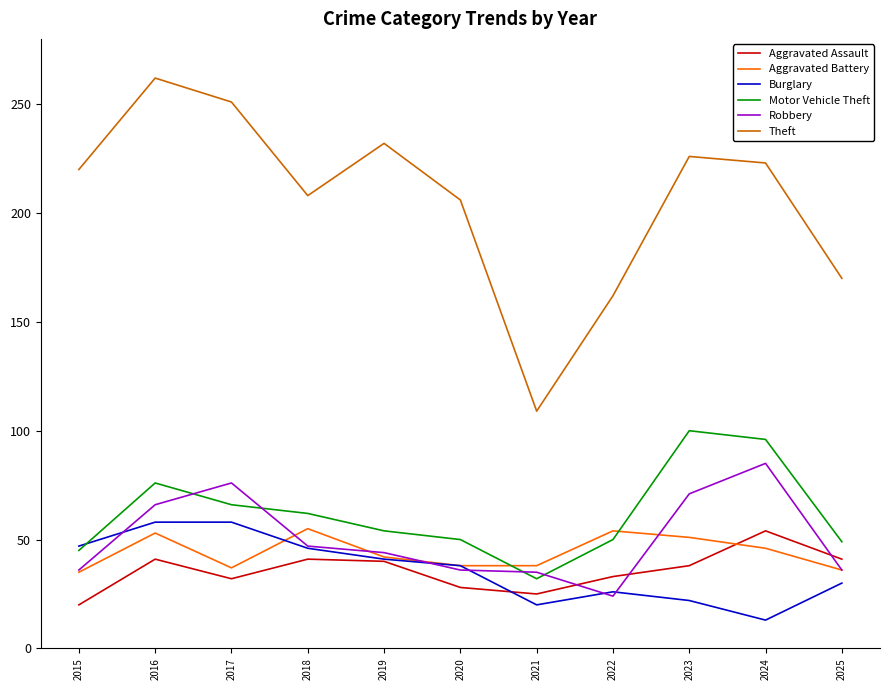

What is the total value across all series at 2025?

362